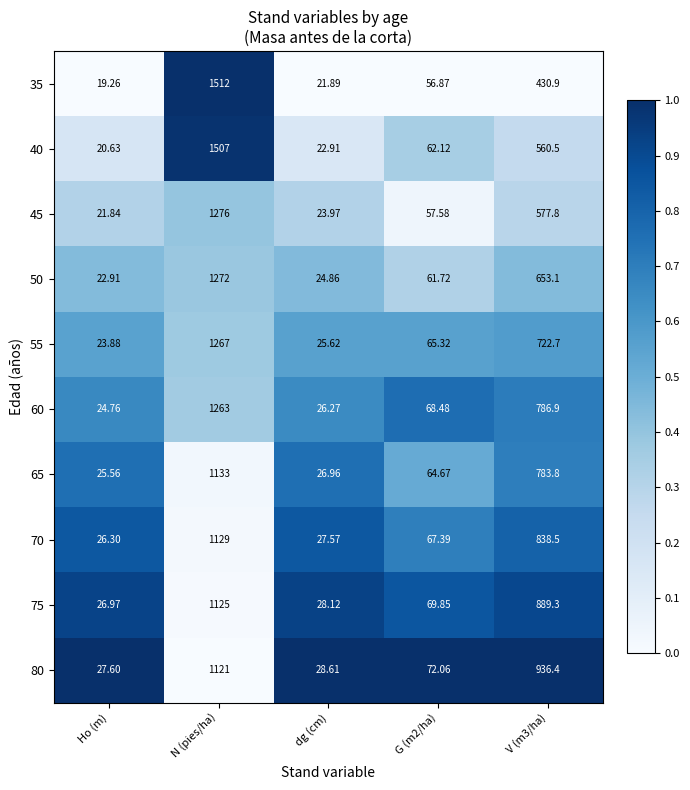

At which category is the sum across all series the highest?

N (pies/ha)